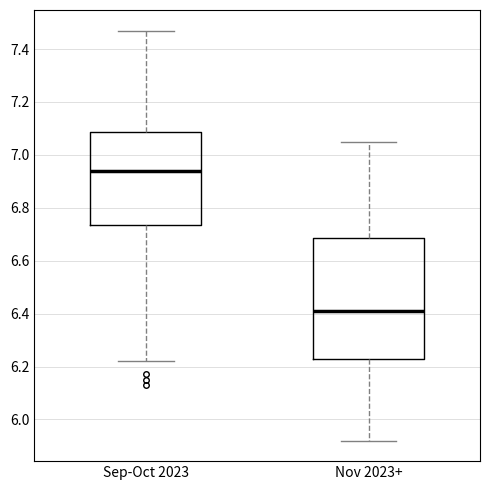

Reading left to right, transcribe this box plot: for each box, give where its median line is, the range the box spans, and where its two whiskers end, as read against the y-axis. The values are not printed on the chart, so give them approximately, as read against the axis.

Sep-Oct 2023: median 6.94, box 6.74 to 7.08, whiskers 6.22 to 7.48
Nov 2023+: median 6.42, box 6.24 to 6.68, whiskers 5.92 to 7.06